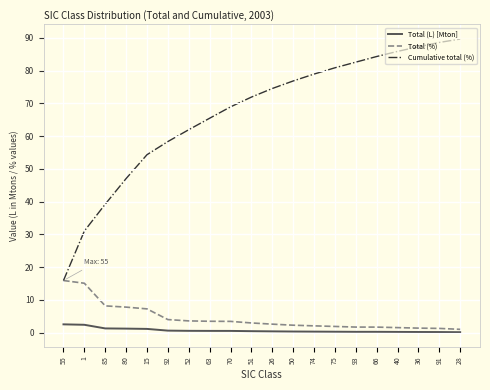

List the series in order of their peak value, lowest first.

Total (L) [Mton], Total (%), Cumulative total (%)